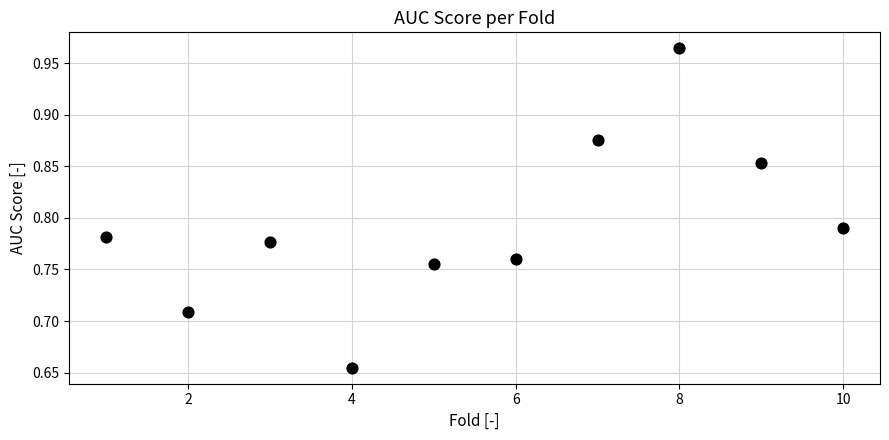

What is the average X value?

5.5